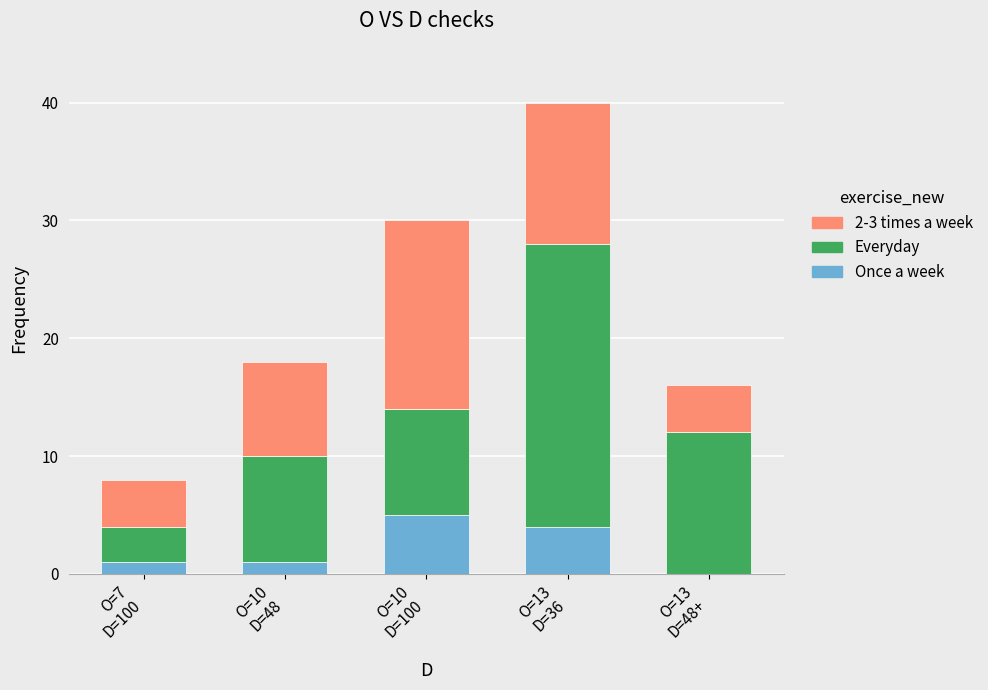

What is the highest value of the Once a week series?

5